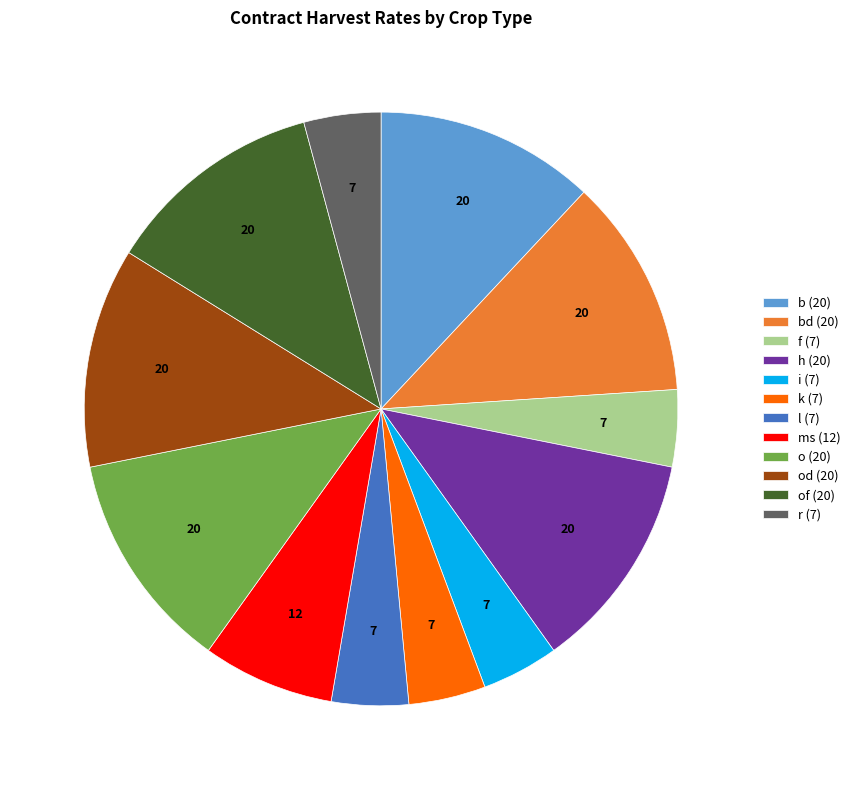

Is of (20) the majority of the pie?

No